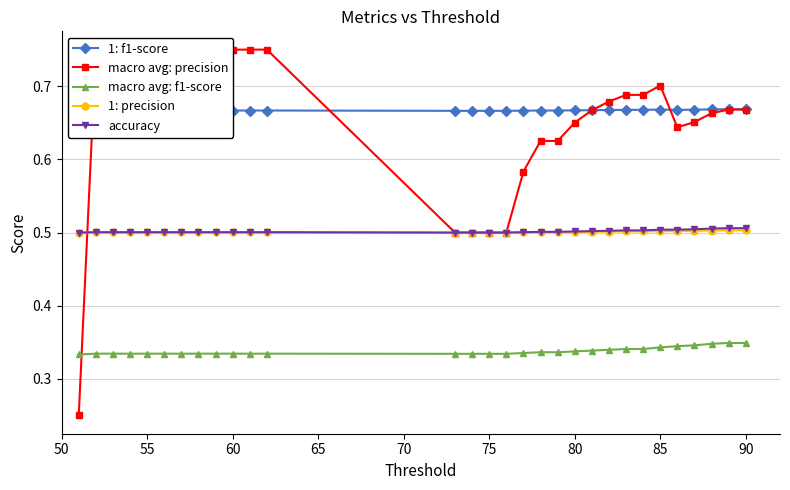

True or false: accuracy and 1: f1-score cross at least once.

False